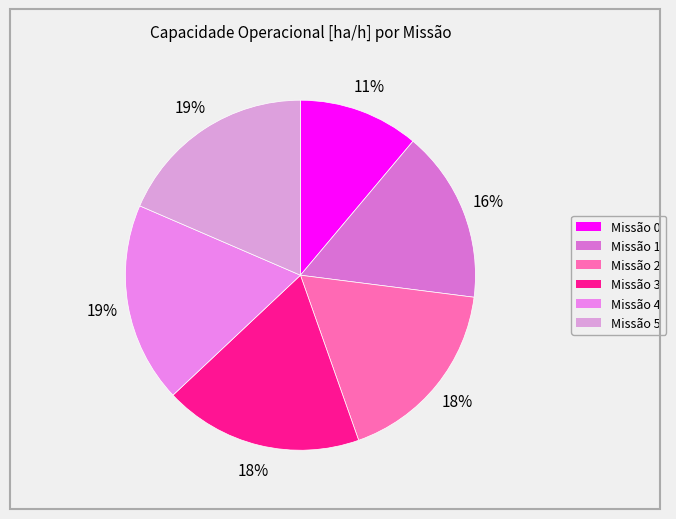

How many segments does this pie chart have?

6